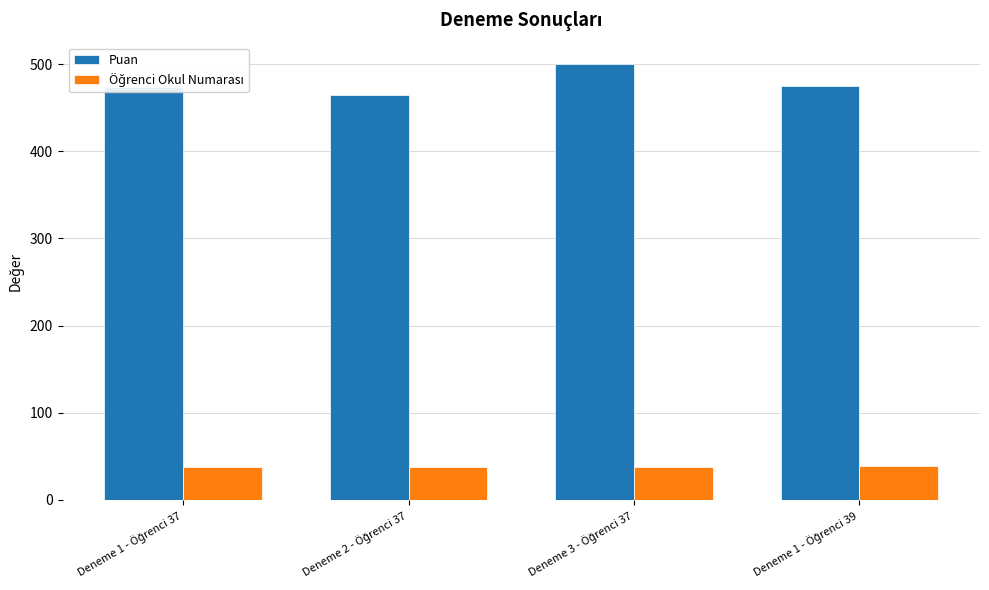

Which series has the widest spread of values?

Puan